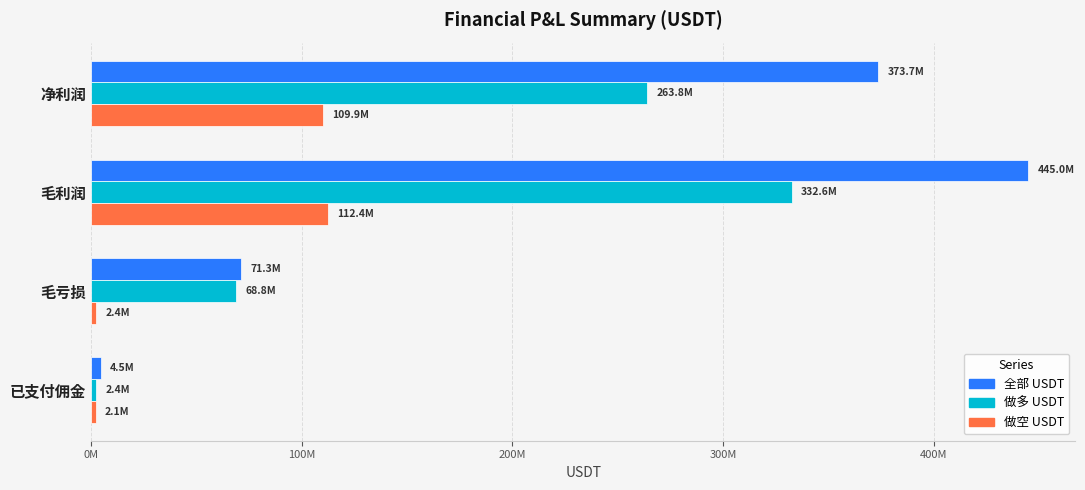

What is the maximum value shown in the chart?

444970358.7